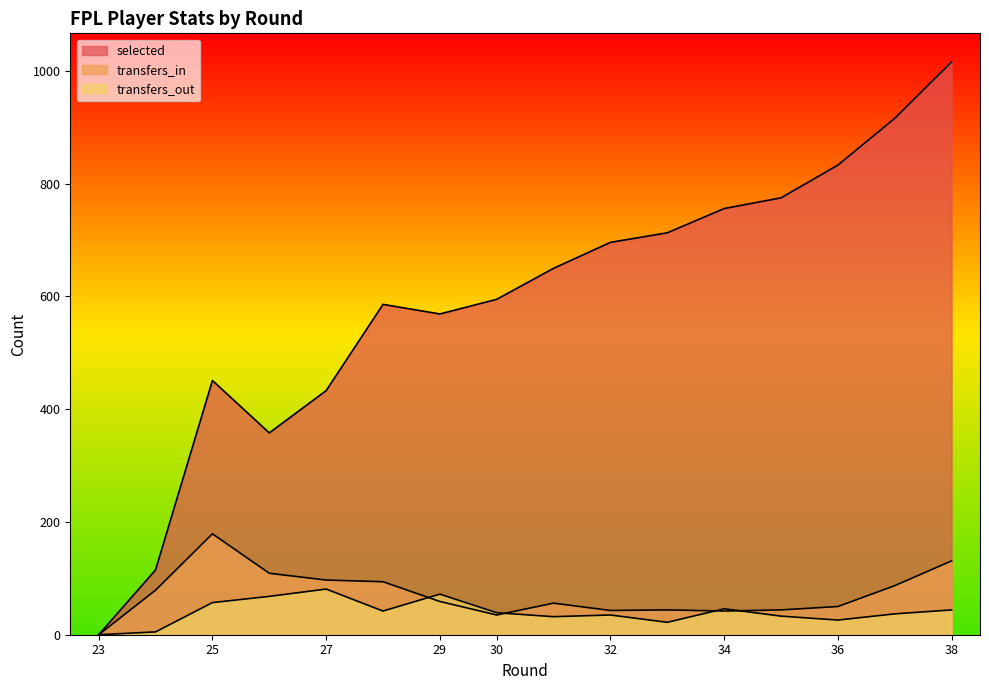

True or false: selected and transfers_out cross at least once.

False